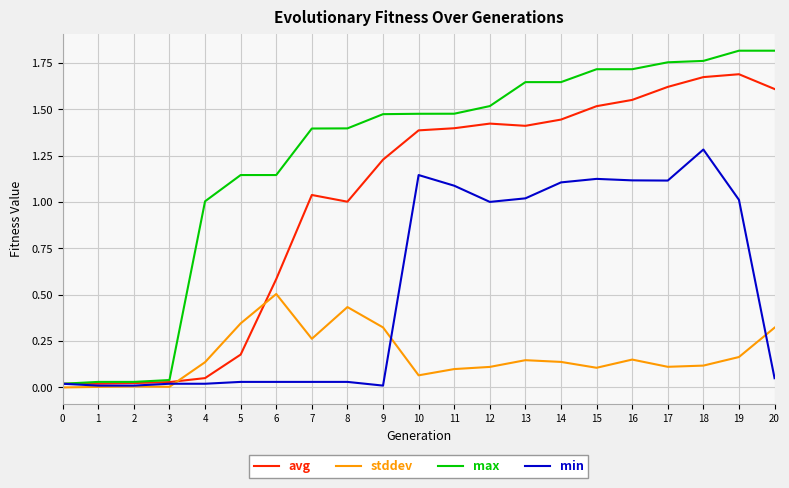

At 20, list the series in order from smallest to largest.

min, stddev, avg, max